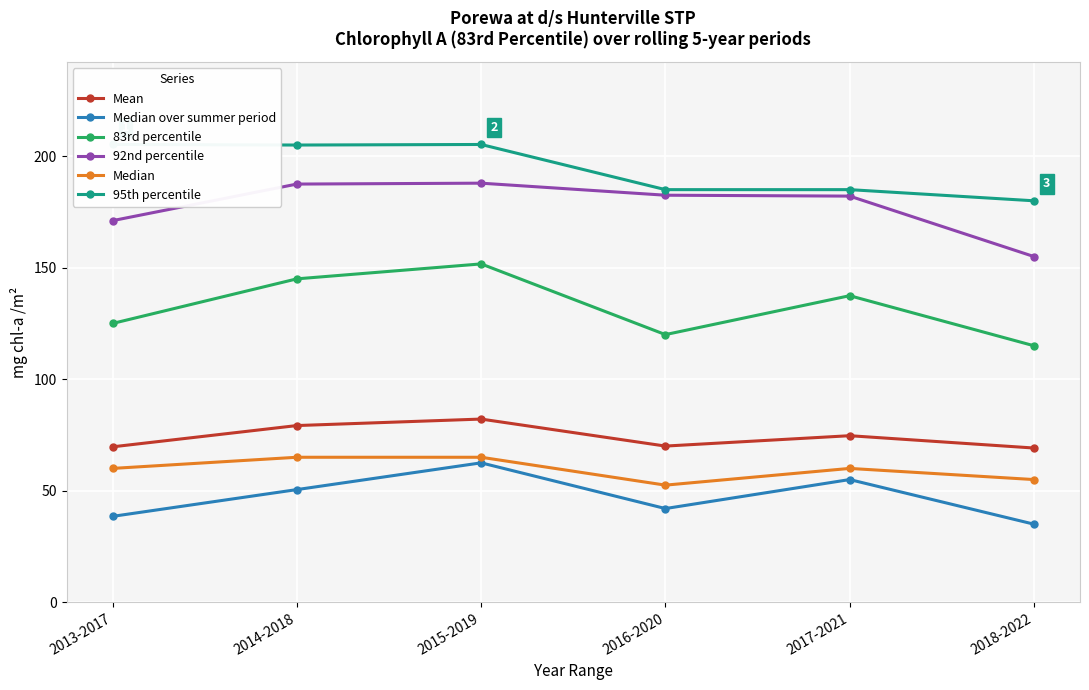

At which category is the sum across all series the highest?

2015-2019